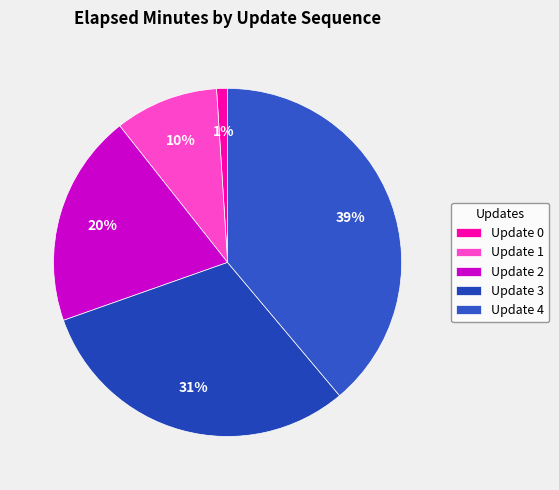

Which slice is the largest?

Update 4